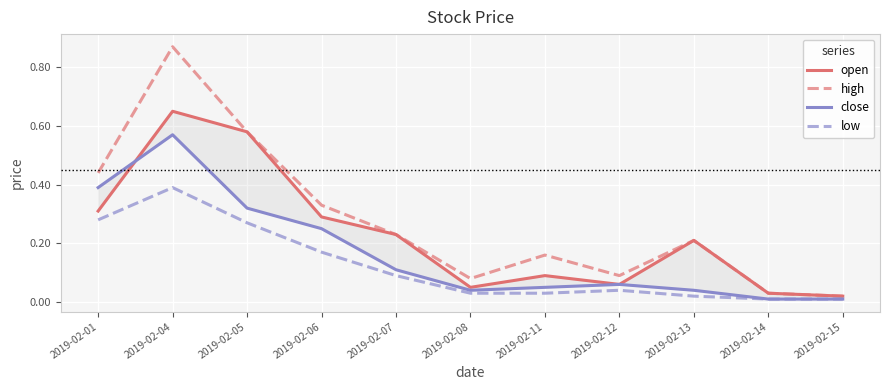

At which label does open reach its minimum?

2019-02-15